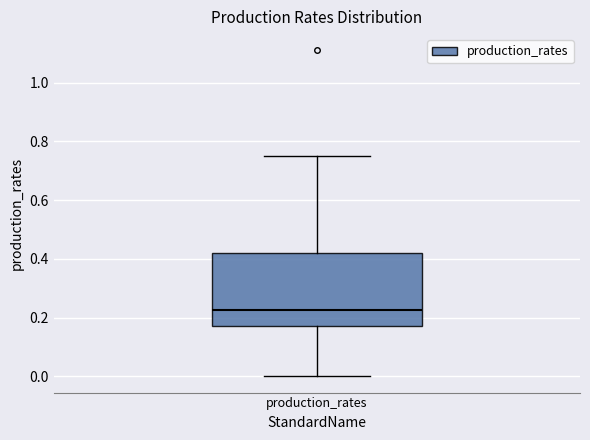

Where does the upper whisker of the box for production_rates end on the y-axis? The values are not printed on the chart, so give them approximately, as read against the axis.

0.74